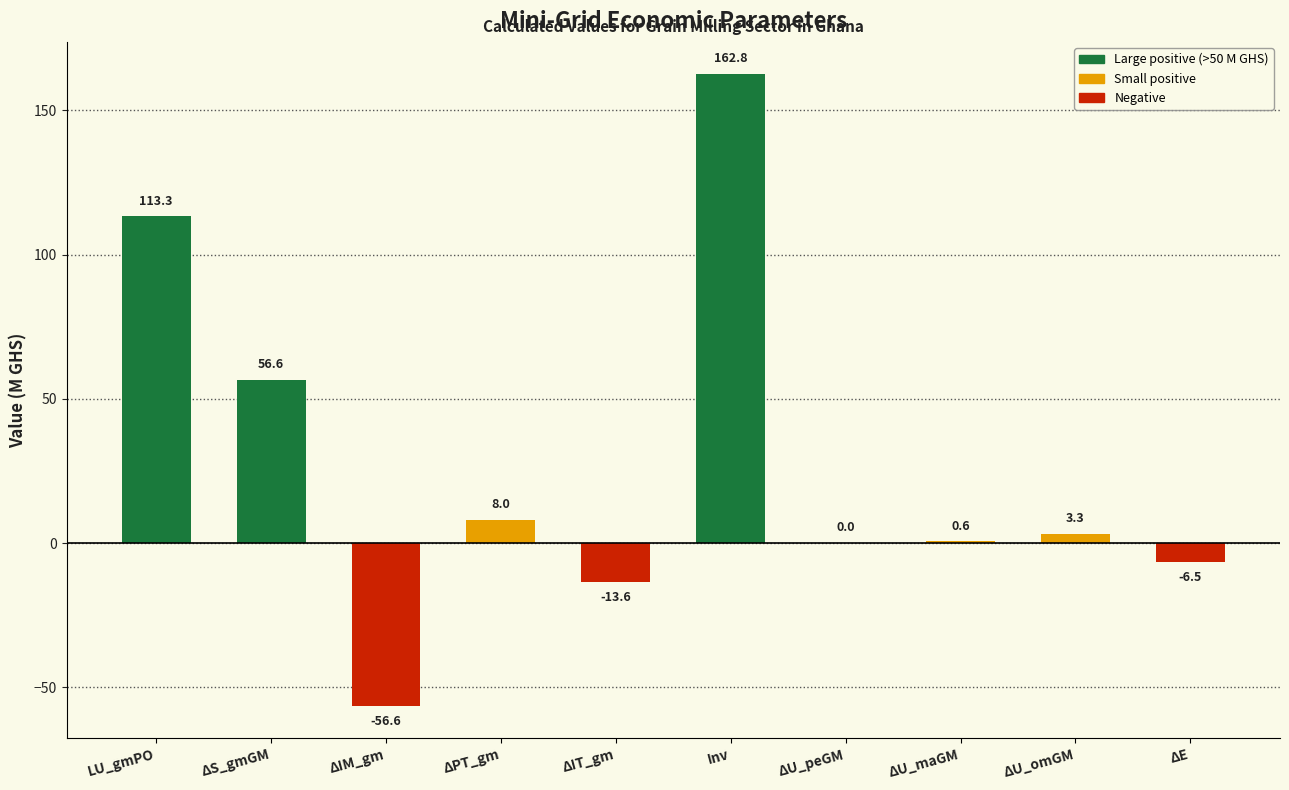

What is the greatest value displayed?

162.8